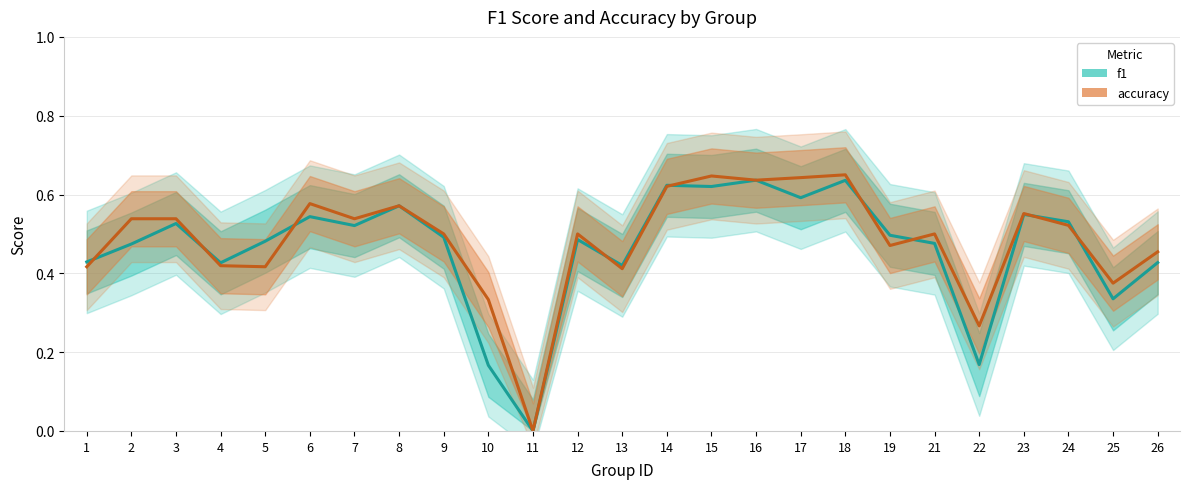

Which series has the largest range (max minus min)?

accuracy